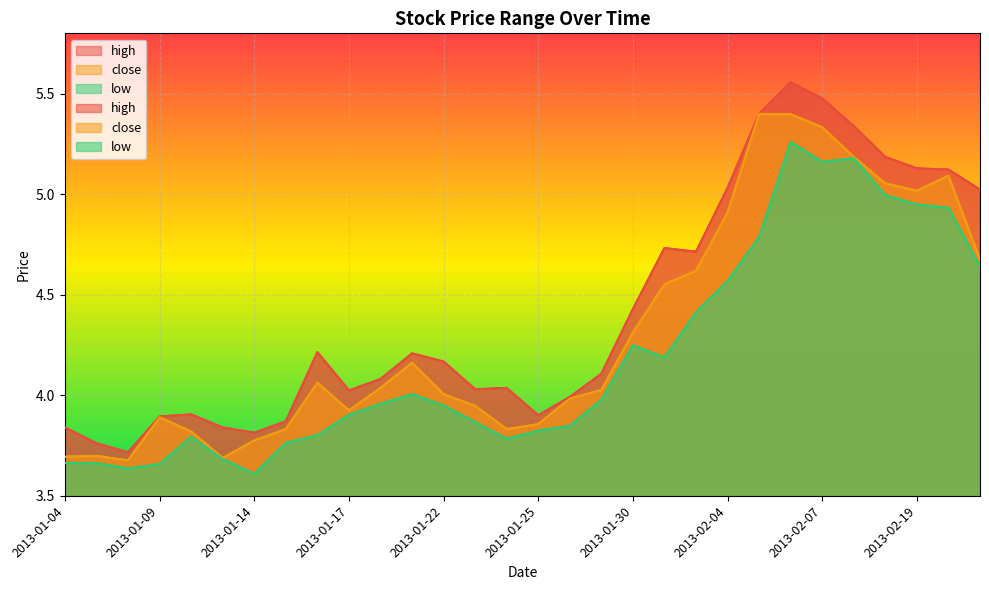

Between 2013-02-19 and 2013-01-14, which is larger?

2013-02-19